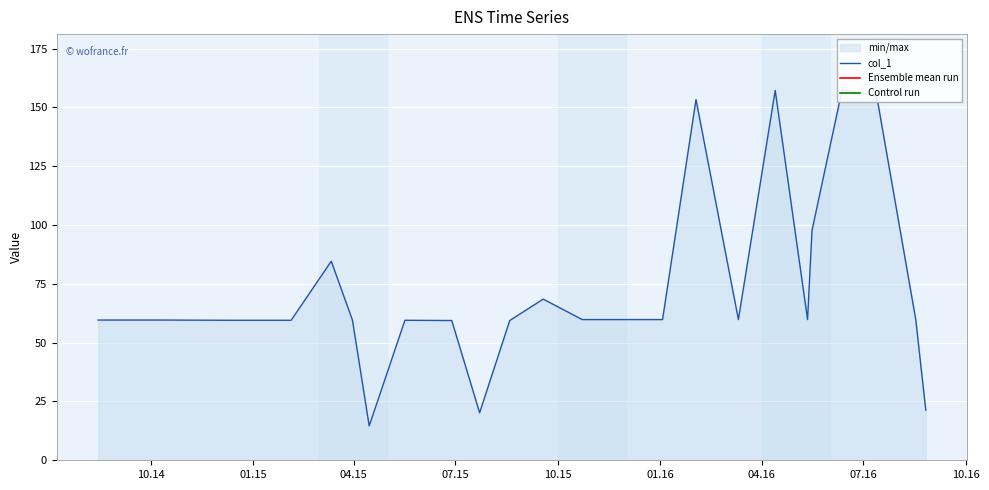

Reading right to left, what are all the values shown in this chart?

2016-08-26=21.3	2016-08-17=59.8	2016-07-13=154.8	2016-06-12=157.5	2016-05-16=97.7	2016-05-12=59.8	2016-04-13=157.2	2016-03-11=59.8	2016-02-02=153.3	2016-01-03=59.8	2015-11-25=59.8	2015-10-23=59.8	2015-09-18=68.5	2015-08-19=59.4	2015-07-23=20.2	2015-06-28=59.4	2015-05-17=59.5	2015-04-15=14.6	2015-03-31=59.5	2015-03-12=84.6	2015-02-04=59.5	2014-12-10=59.5	2014-10-12=59.6	2014-08-15=59.6